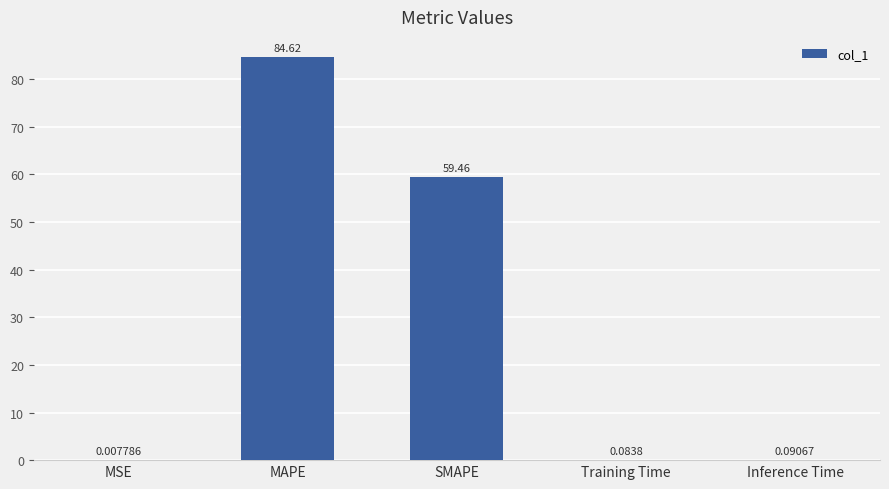

At which category does the chart reach its peak across all series?

MAPE